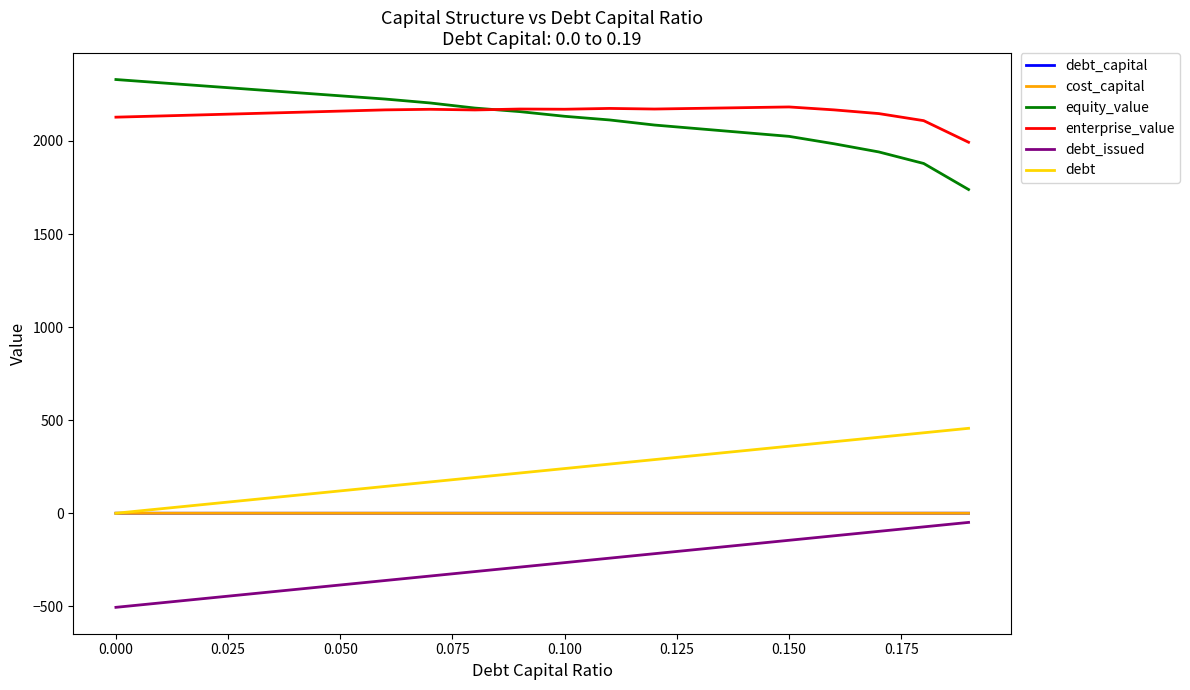

True or false: equity_value and debt intersect in this chart.

False